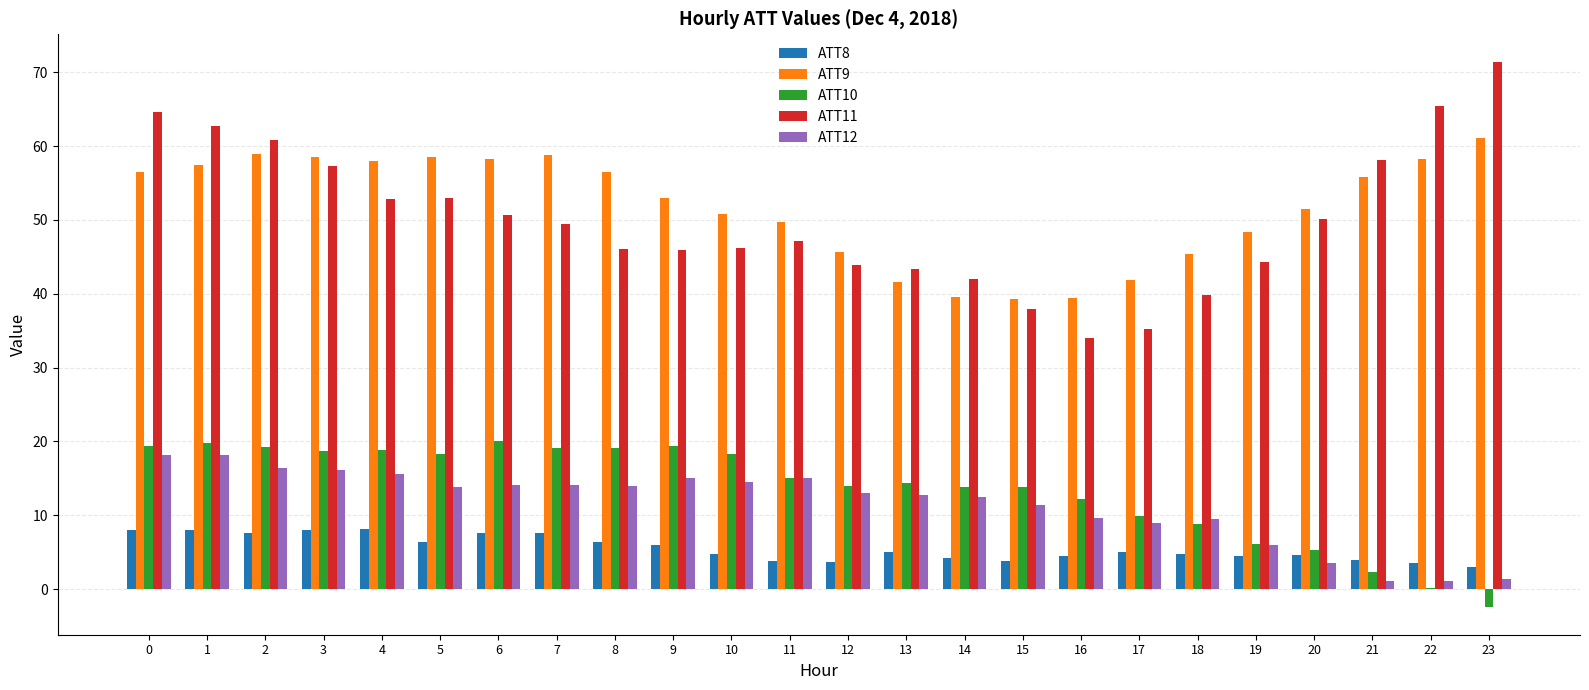

What is the total value across all series at 0?

166.8